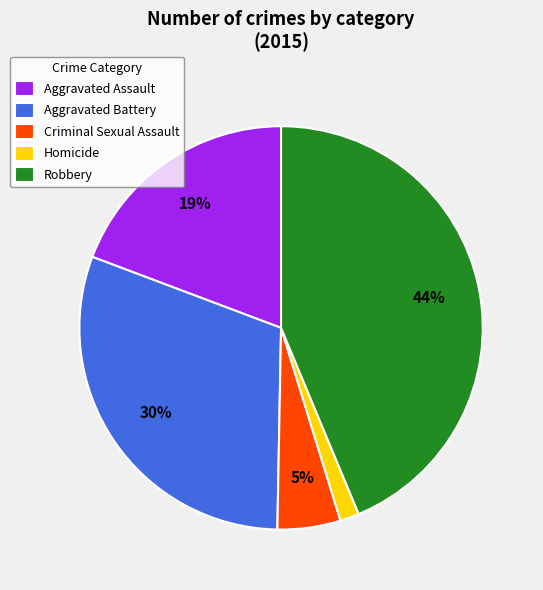

What is the ratio of the value at Aggravated Assault to the value at Robbery?

0.4